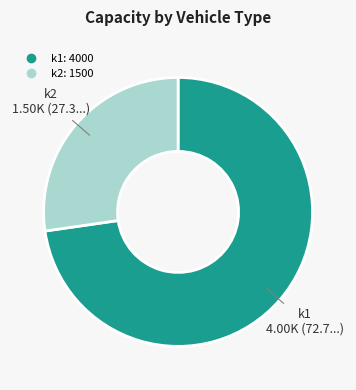

Do k2 and k1 together represent more than half of the pie?

Yes